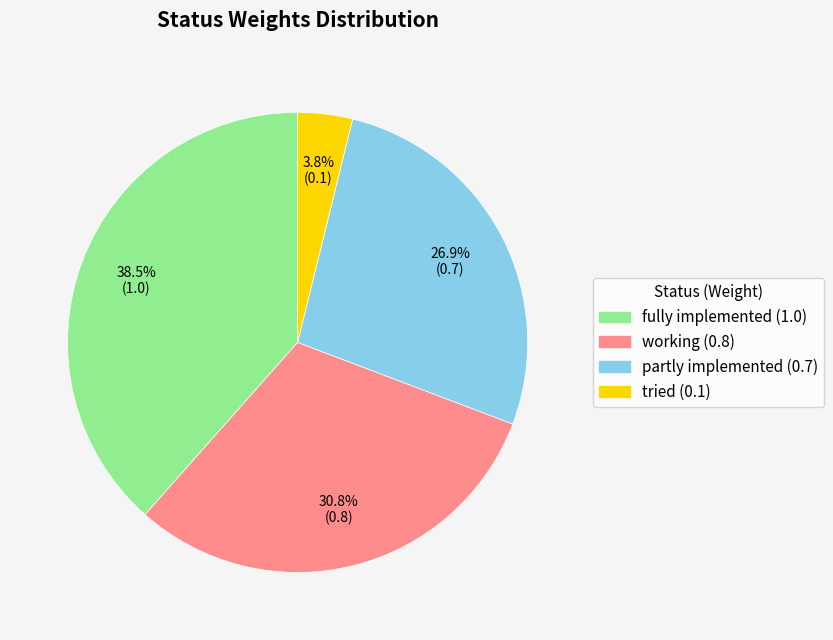

Do tried and working together represent more than half of the pie?

No